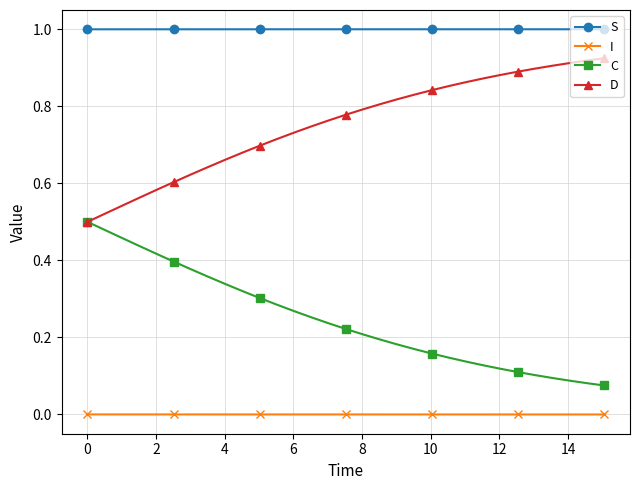

Does the chart have visible grid lines?

Yes